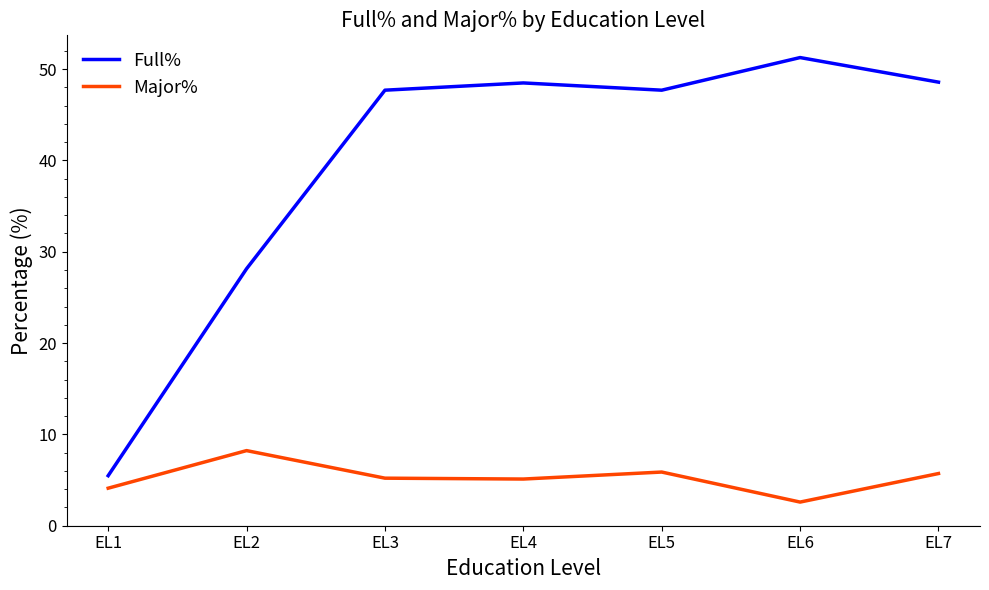

What is the difference between the highest and lowest values at EL4?

43.4